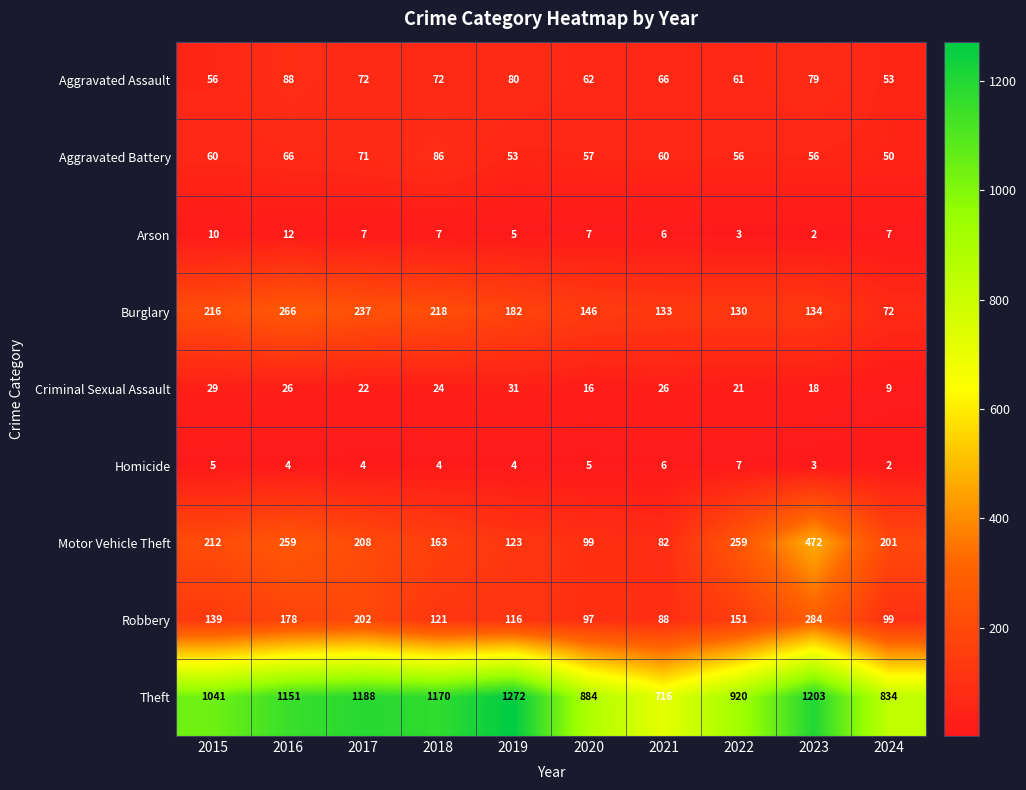

At how many categories does at least one series exceed 174?

10